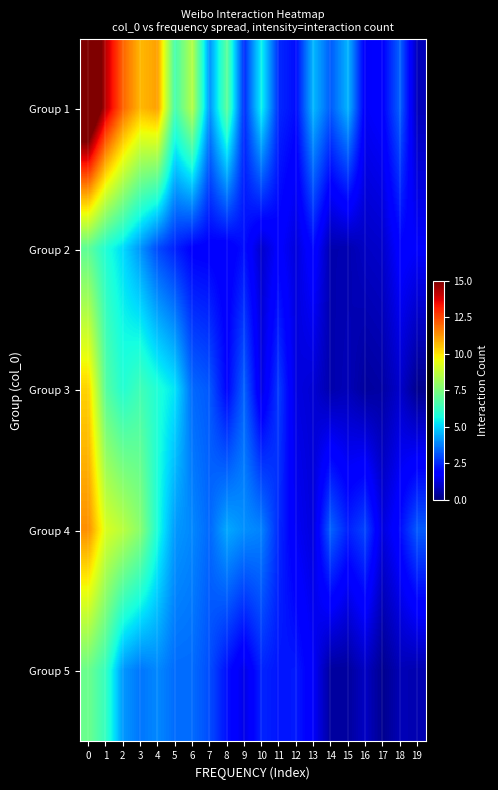

Reading left to right, what are all the values shown in this chart?

row_0: 0=17.5	1=14.2	2=12.0	3=10.7	4=11.1	5=6.5	6=8.5	7=4.0	8=7.0	9=2.5	10=5.5	11=2.5	12=2.1	13=4.6	14=3.2	15=4.6	16=1.6	17=1.8	18=3.3	19=0.8
row_1: 0=7.0	1=5.8	2=5.1	3=4.1	4=3.0	5=2.4	6=1.8	7=1.8	8=1.6	9=2.1	10=1.0	11=1.8	12=1.2	13=2.0	14=0.6	15=0.7	16=0.9	17=1.0	18=1.9	19=1.7
row_2: 0=10.3	1=6.8	2=5.9	3=6.4	4=5.8	5=5.2	6=3.4	7=3.2	8=1.9	9=3.3	10=1.3	11=2.8	12=1.3	13=1.1	14=0.6	15=0.8	16=0.4	17=0.5	18=1.0	19=0.2
row_3: 0=11.4	1=9.2	2=8.6	3=7.7	4=5.7	5=4.1	6=3.9	7=3.4	8=4.4	9=4.0	10=3.8	11=2.5	12=1.6	13=1.2	14=3.4	15=2.3	16=2.9	17=1.2	18=2.0	19=3.2
row_4: 0=7.2	1=6.2	2=4.1	3=3.6	4=3.9	5=3.5	6=3.5	7=3.0	8=2.1	9=1.4	10=2.4	11=2.2	12=2.2	13=1.6	14=0.4	15=0.4	16=0.9	17=0.2	18=0.7	19=0.7